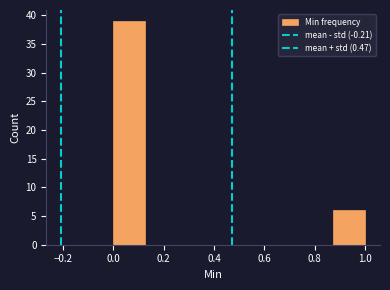

What is the height of the bar covering 0.875 to 1.000 on the x-axis? Neither the bar edges nor the heights are printed on the chart, so give them approximately, as read against the axes.

6